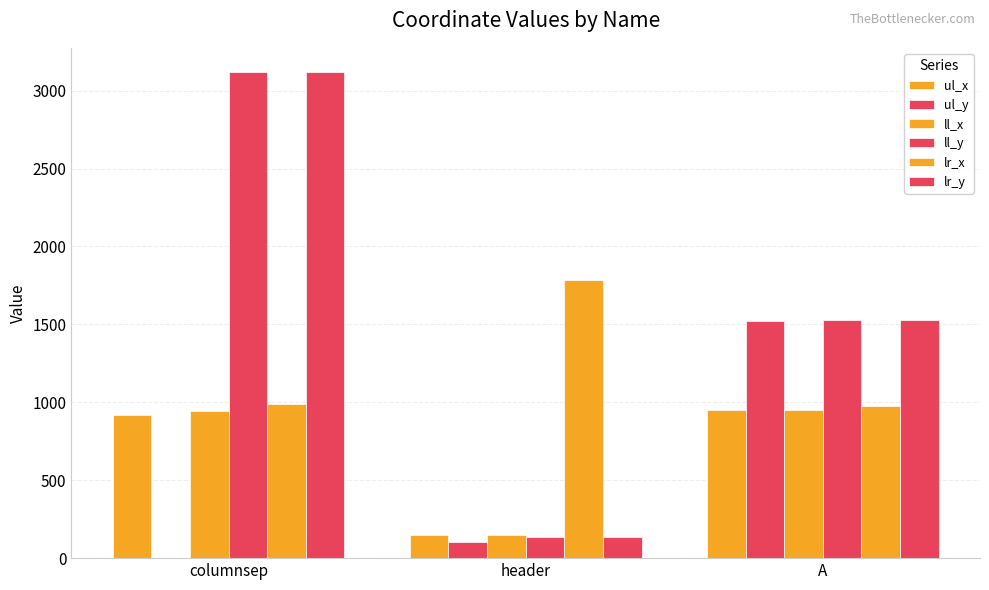

Count the number of data series in this chart.

6